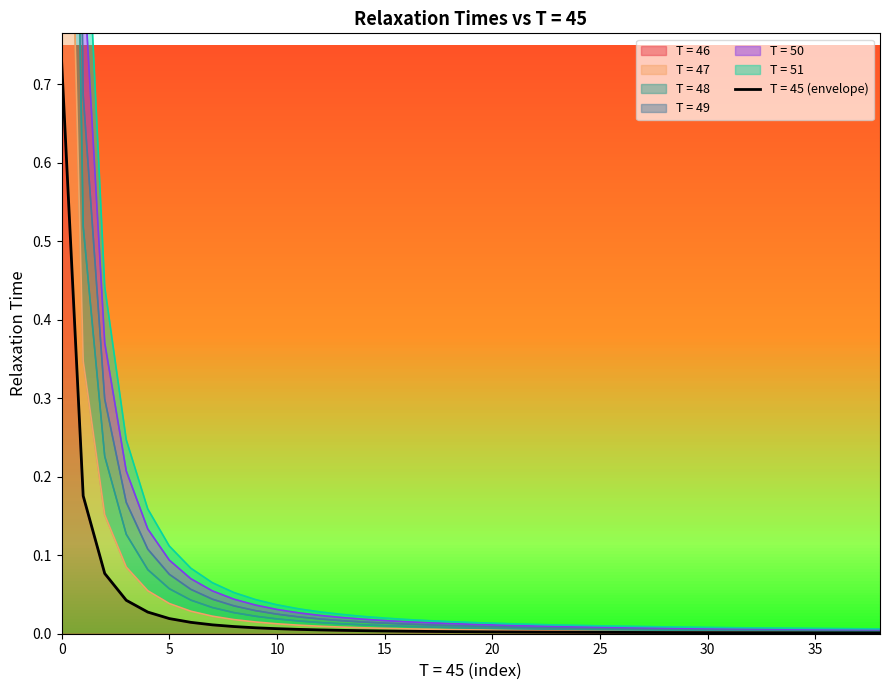

True or false: T = 50 and T = 46 intersect in this chart.

False